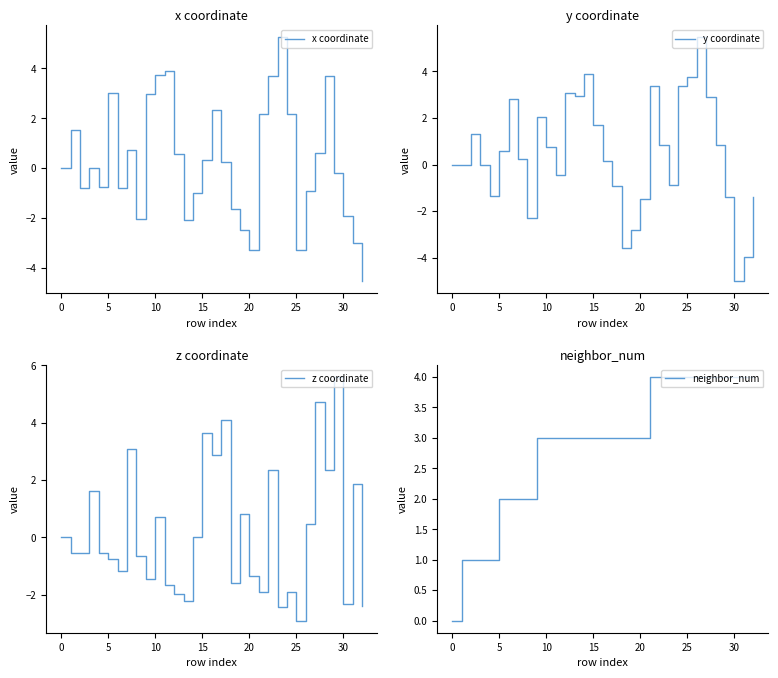

At which category is the sum across all series the highest?

27